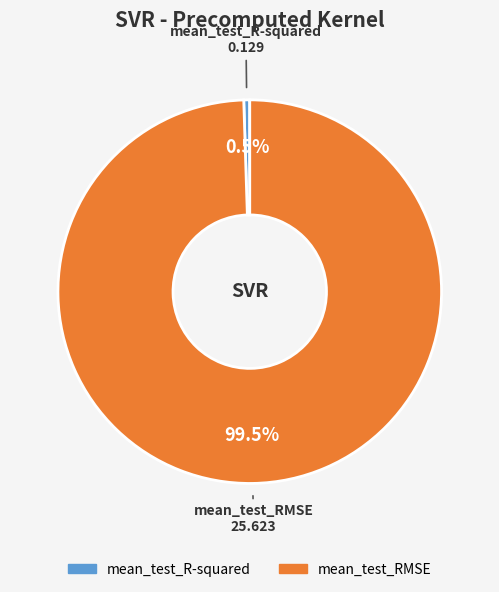

Is there any slice that represents more than half of the pie?

Yes